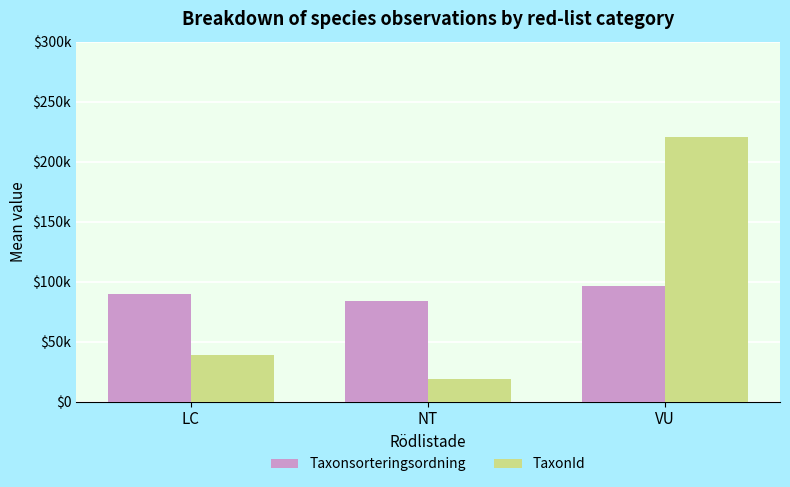

List the series in order of their overall mean, highest first.

TaxonId, Taxonsorteringsordning